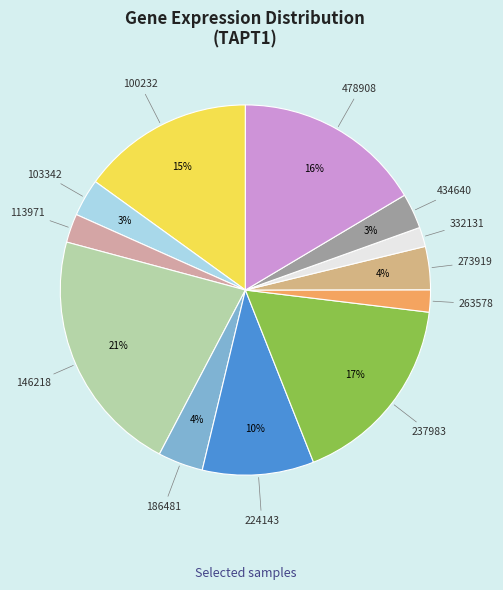

Between 273919 and 332131, which is larger?

273919